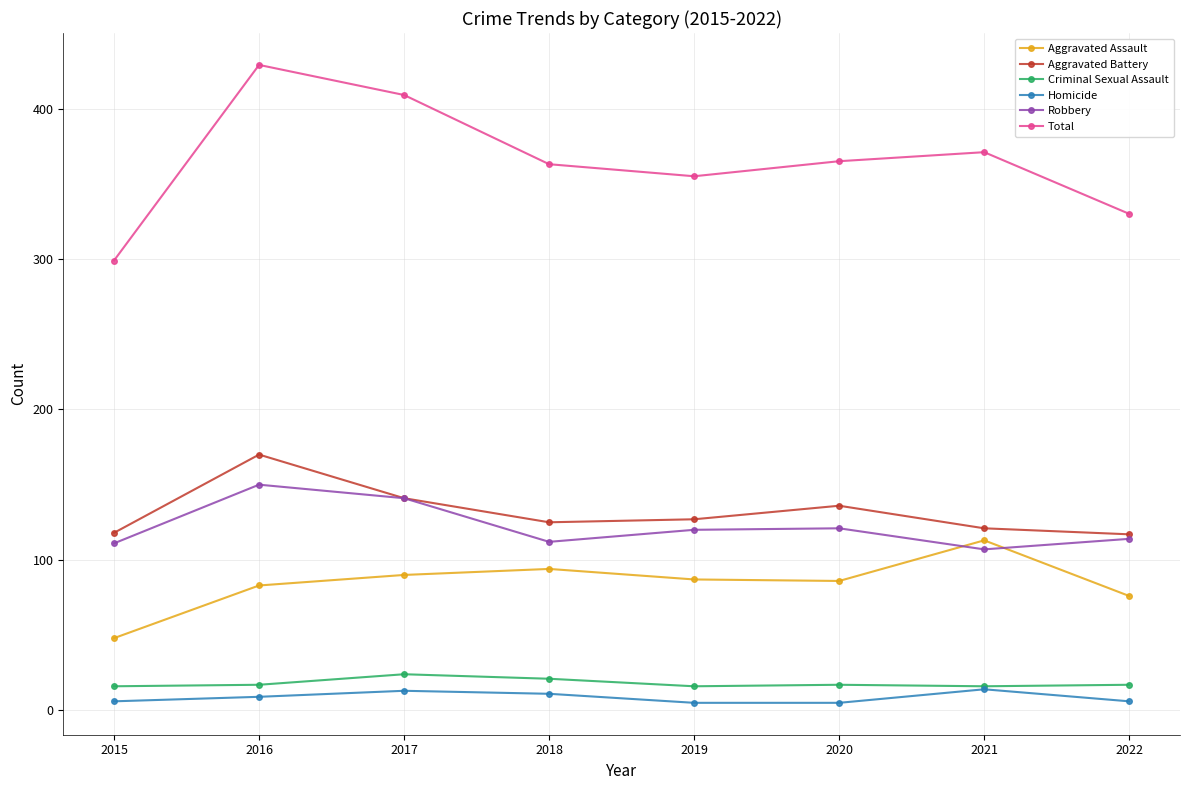

How many interior local peaks does the Homicide series have?

2